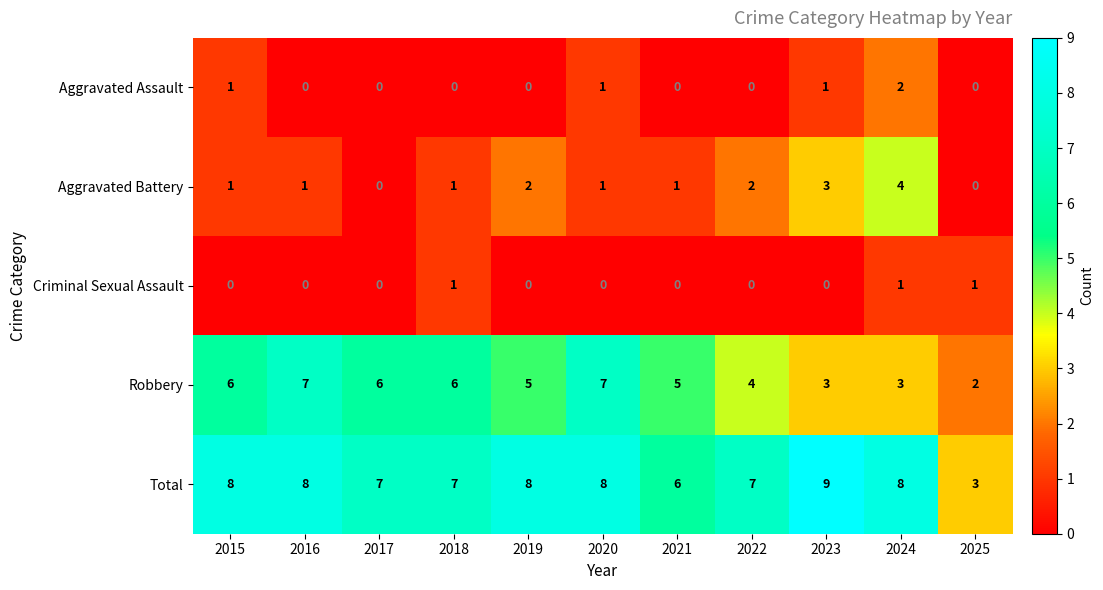

Is the value of Robbery at 2019 greater than the value of Aggravated Battery at 2015?

Yes